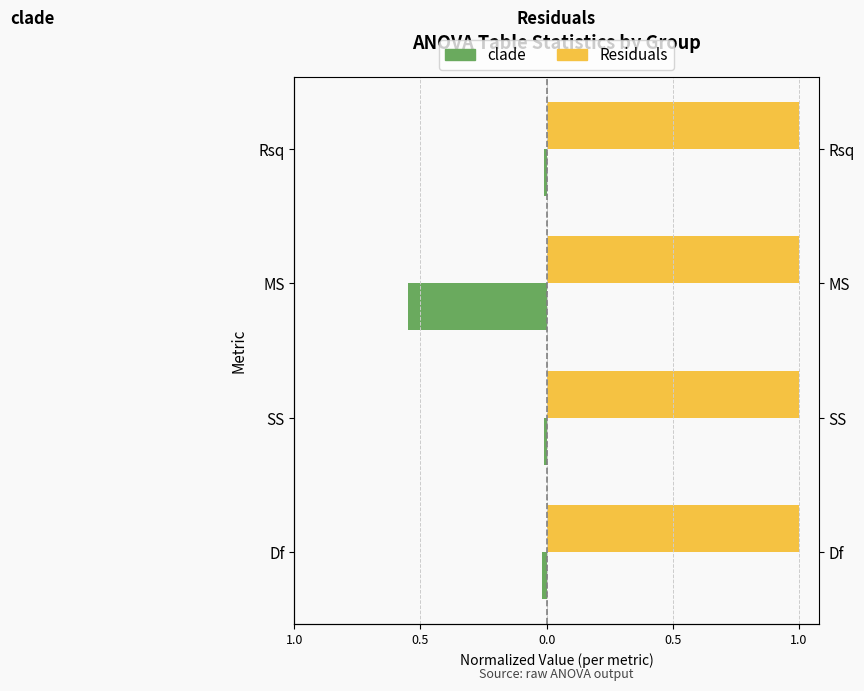

Count the number of categories in the chart.

4